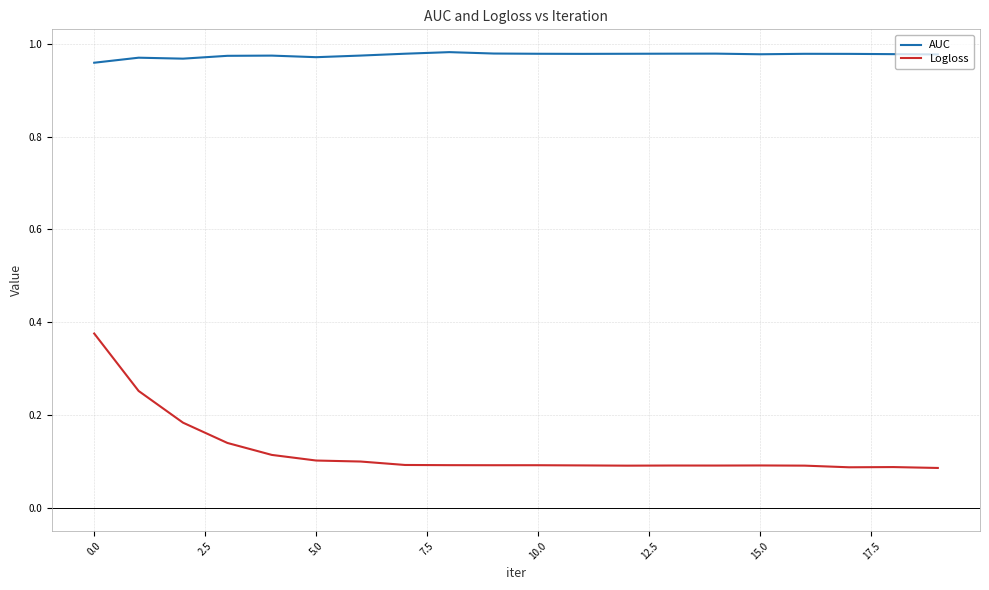

Which series has the largest range (max minus min)?

Logloss